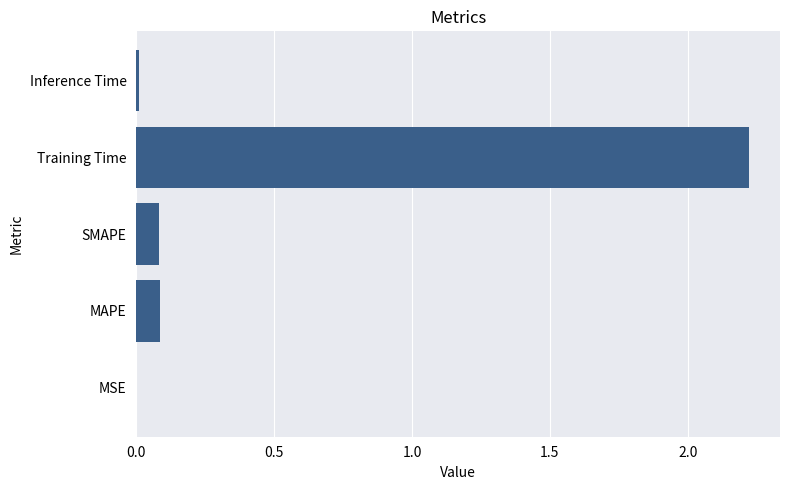

True or false: the data shows 0.1 at MAPE.

True